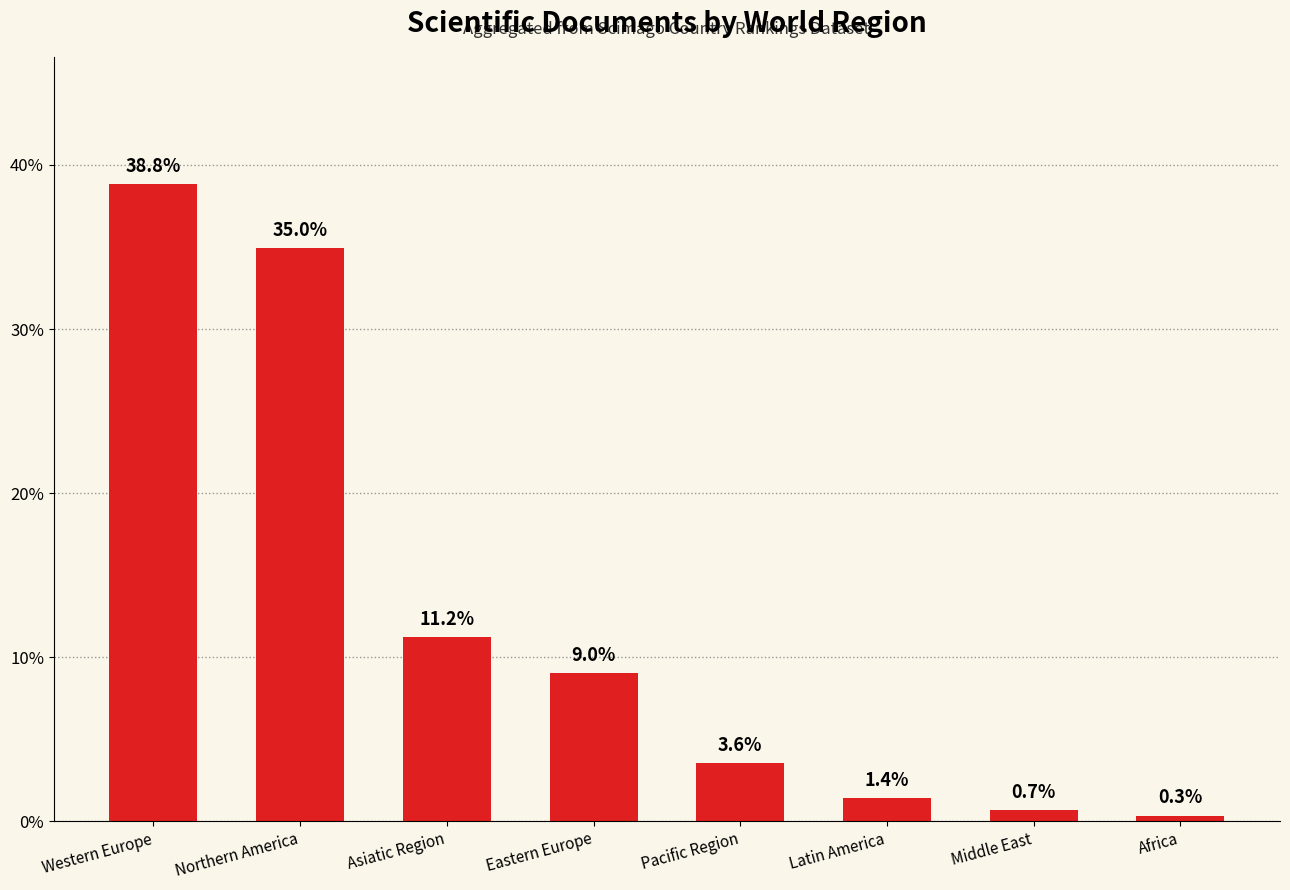

What is the sum of the values at Africa and Middle East?

1.0